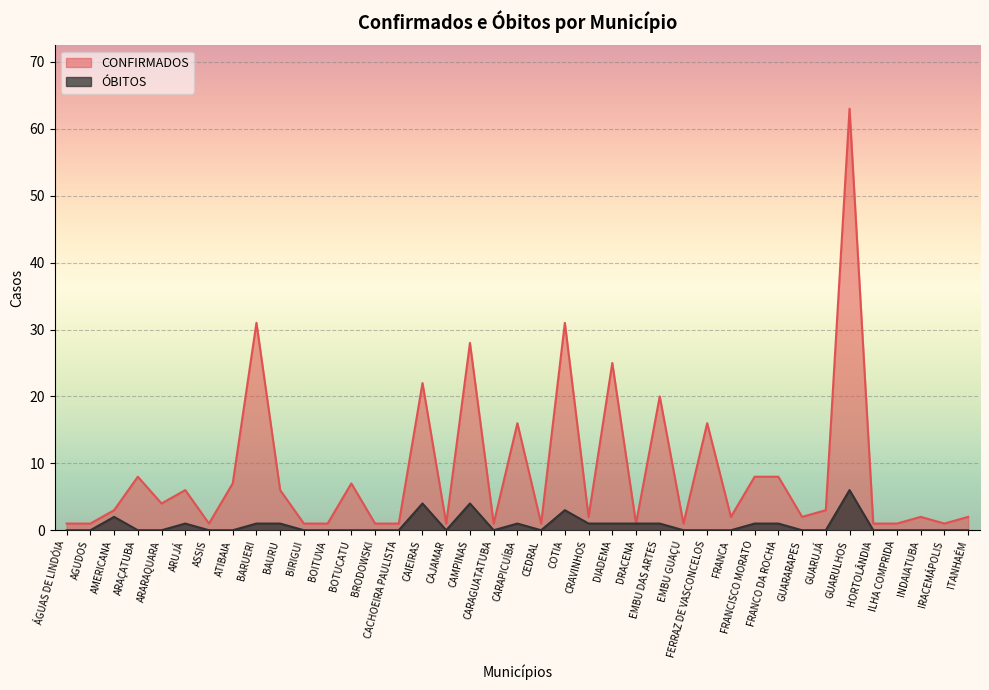

Which series has the widest spread of values?

CONFIRMADOS